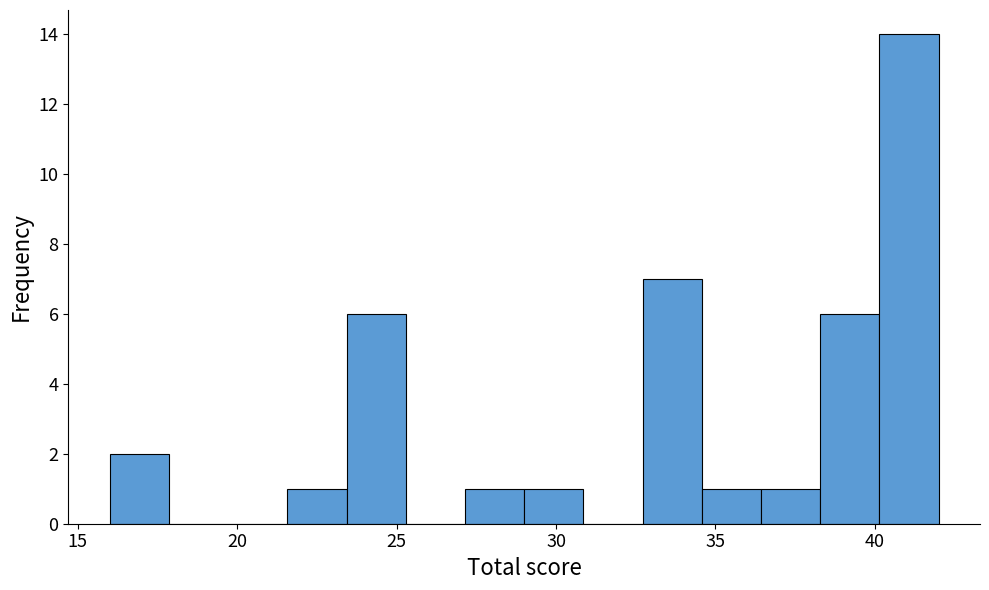

Around what value on the x-axis is the tallest bar? Give the approximate position of its centre, as read against the axis.

41.0